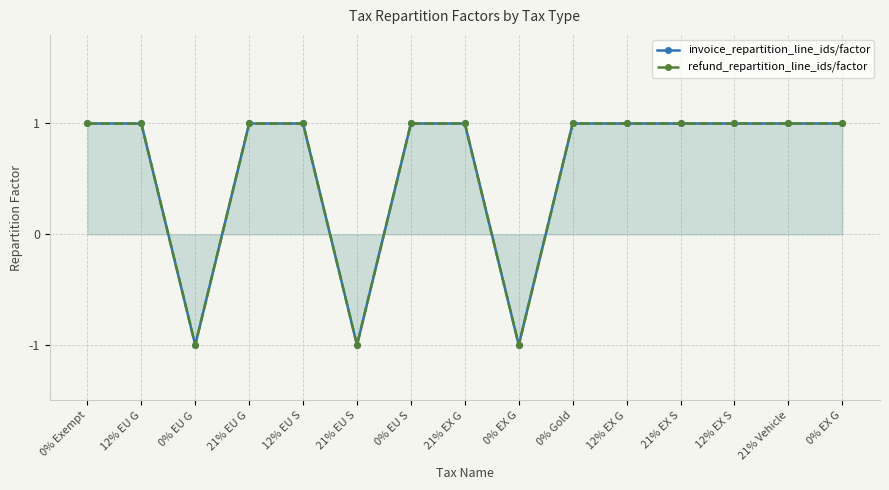

What is the label of the 10th point from the left?

0% Gold